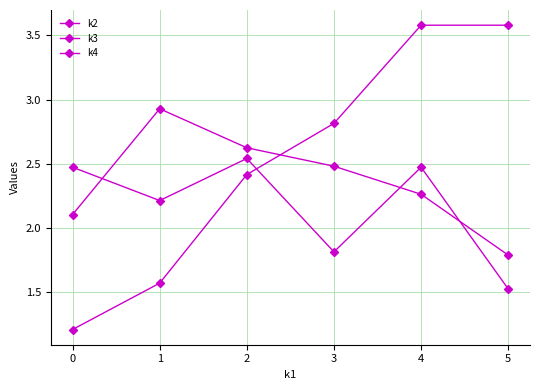

How many interior local peaks does the k3 series have?

1